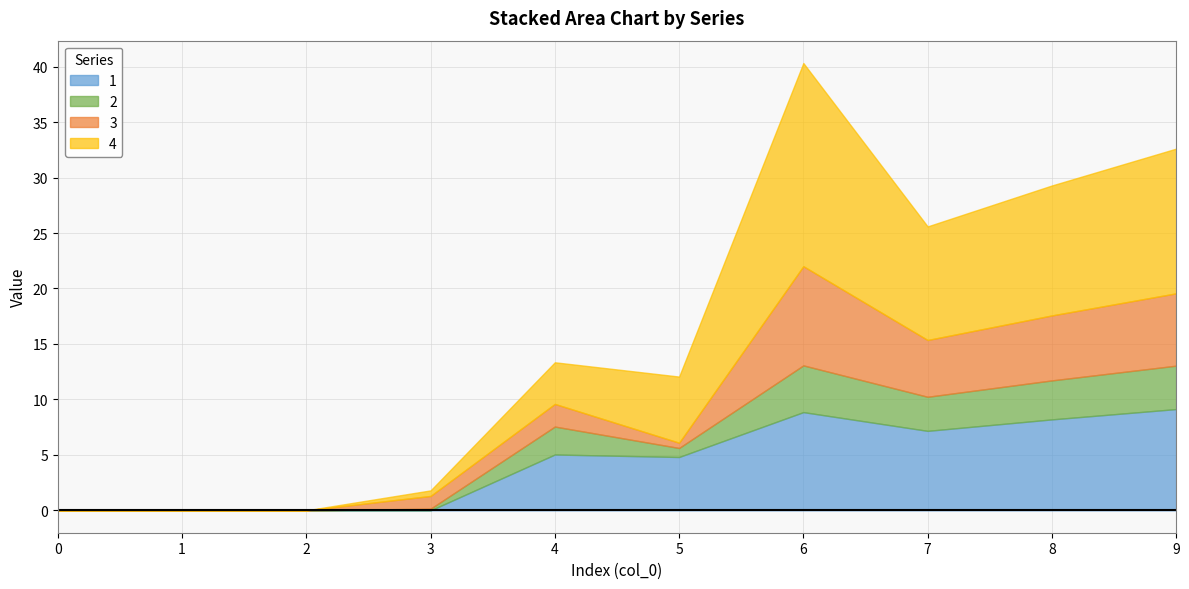

How many categories are shown in the chart?

10